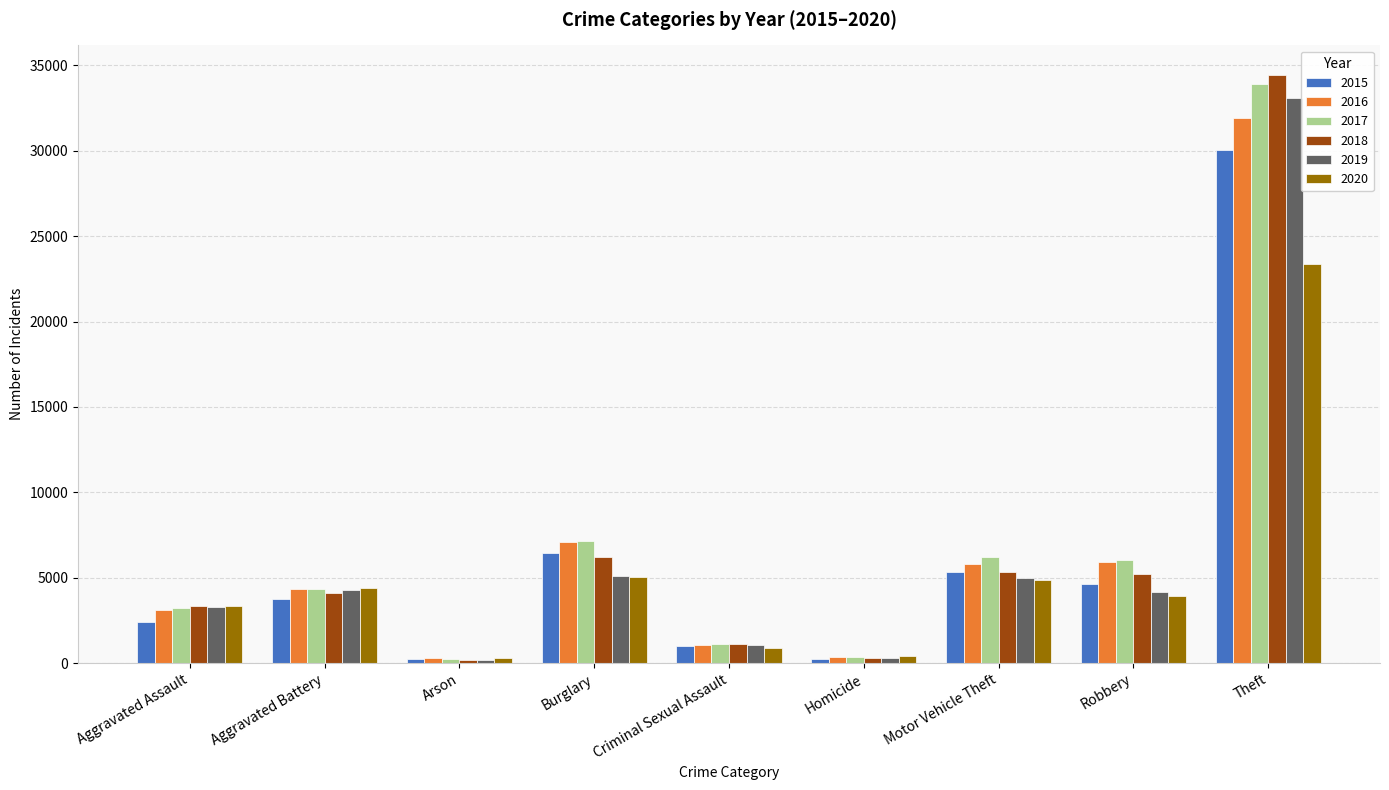

At which category is the sum across all series the highest?

Theft